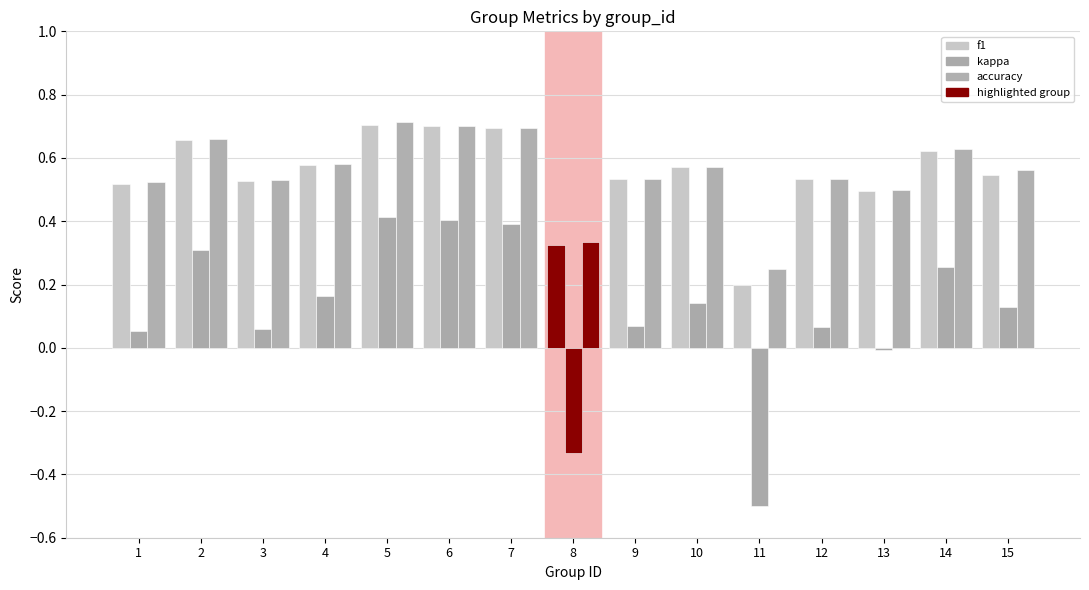

Which series changed the most between 8 and 10?

kappa